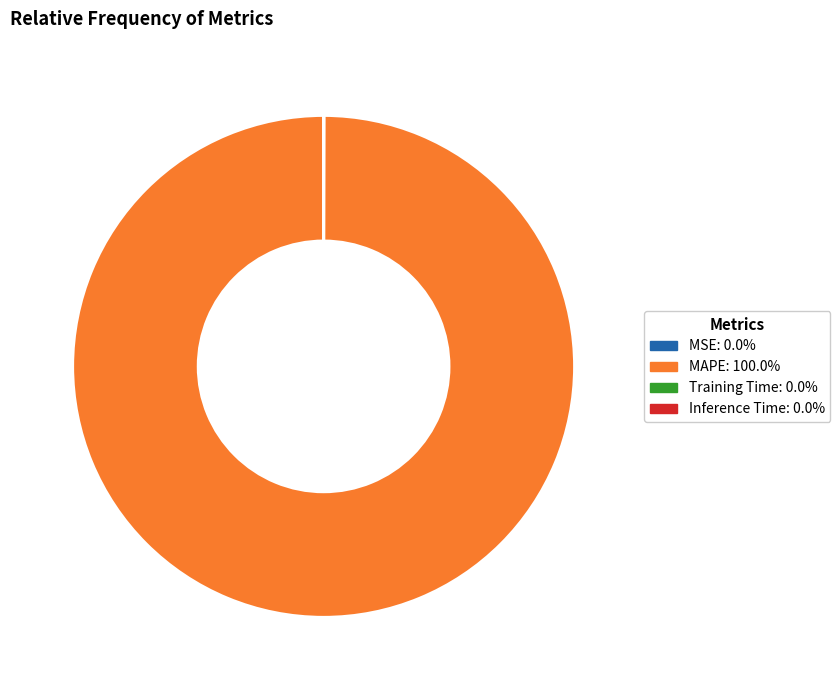

Does MAPE: 100.0% account for over 50% of the chart?

Yes